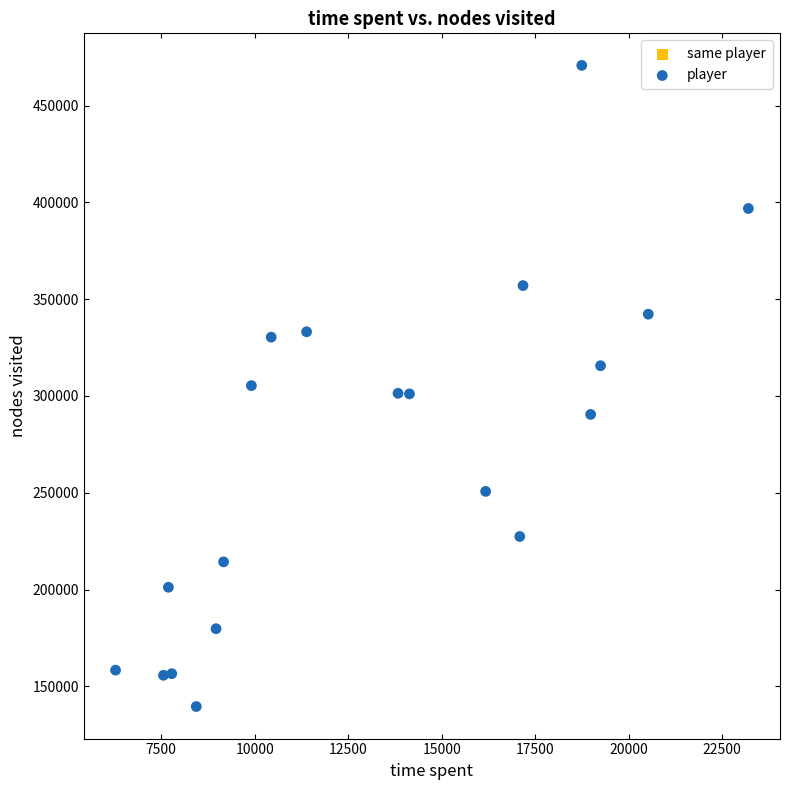

What is the range of X values (max minus min)?

16921